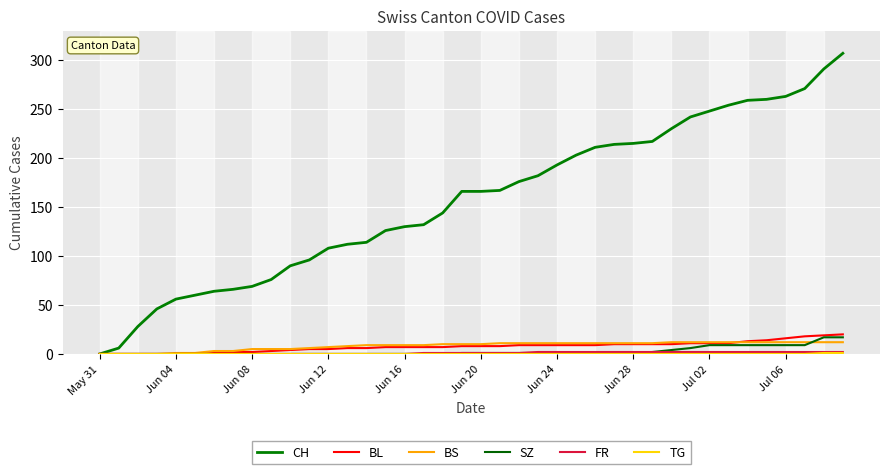

How many lines are shown in the chart?

6